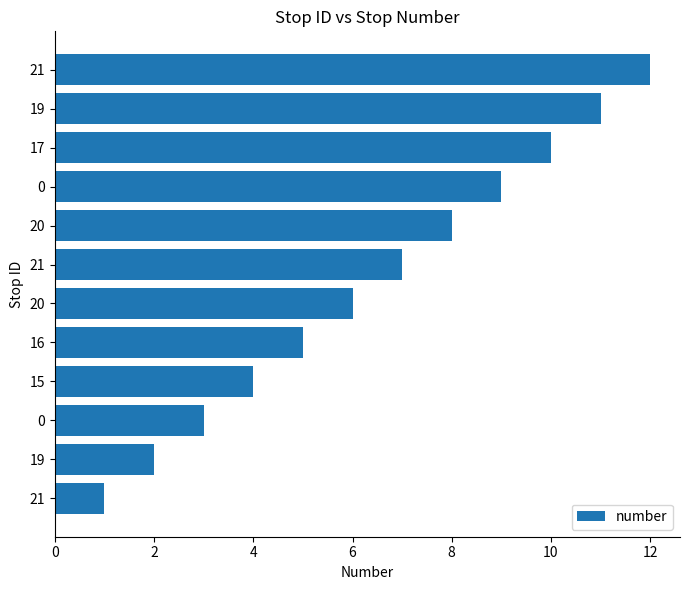

How many bars are there in total?

12